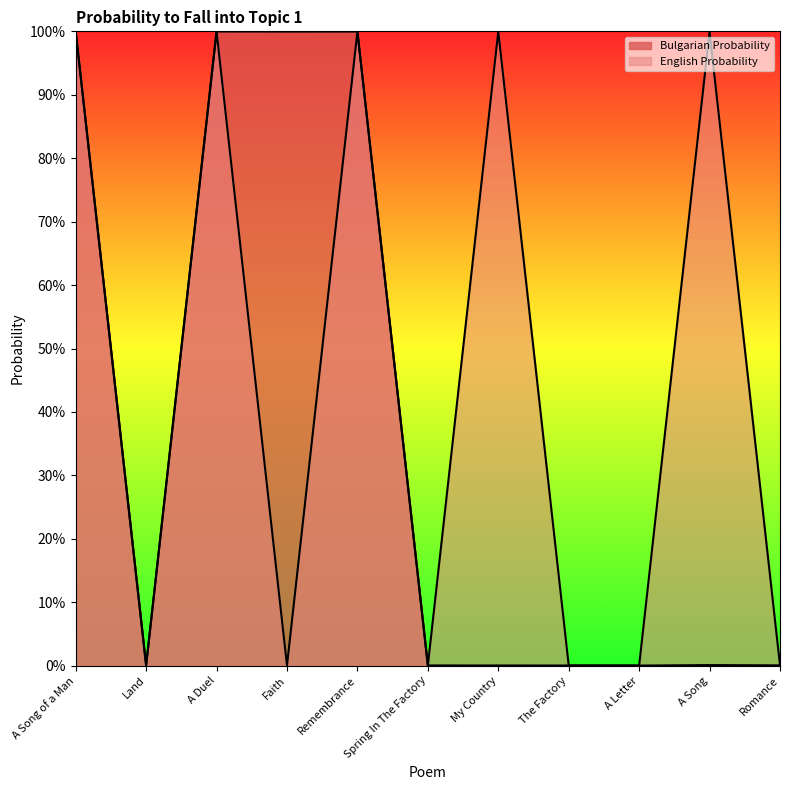

Which label corresponds to the largest value in the chart?

A Song of a Man